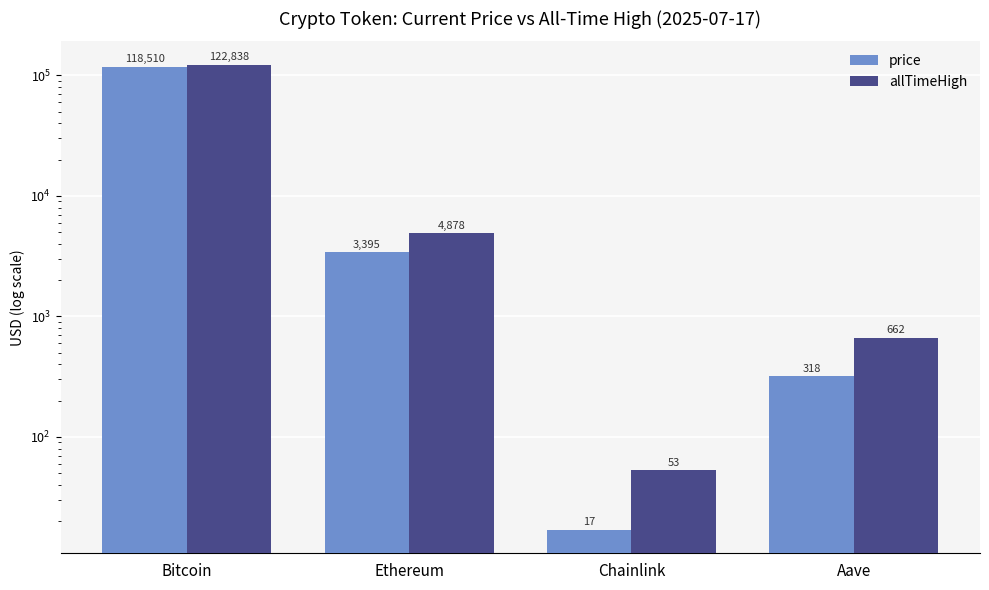

What is the label of the 2nd bar from the left?

Ethereum